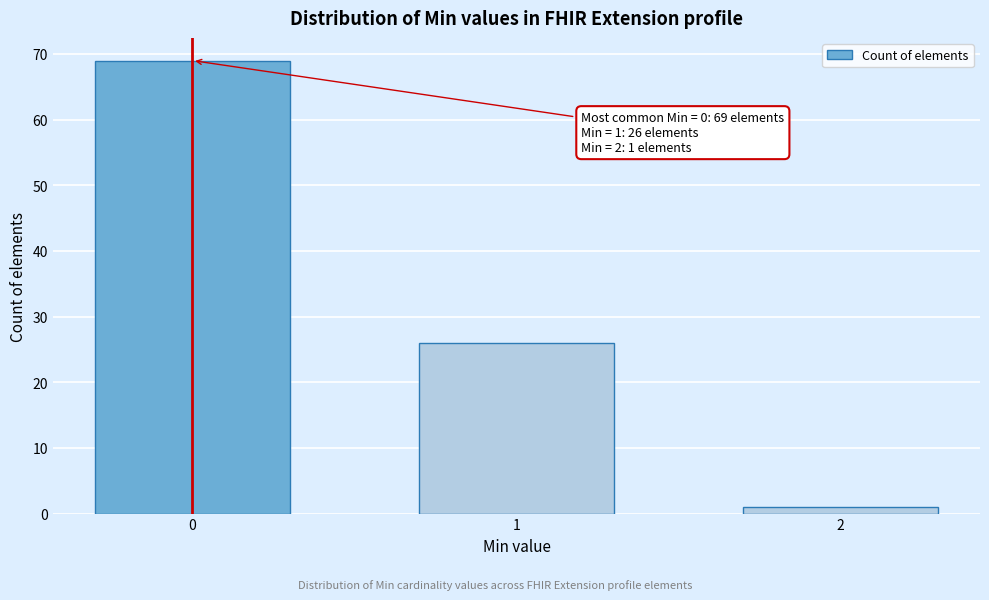

Reading right to left, extract all data points from this chart.

1	26	69